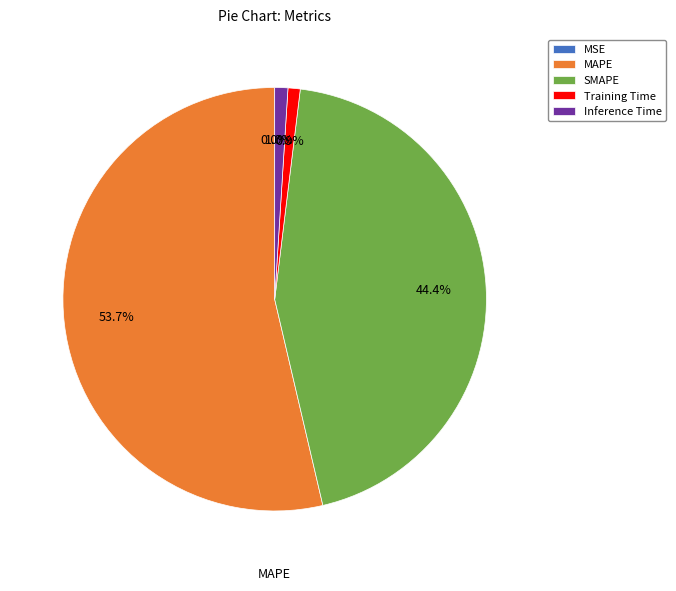

Is it true that SMAPE is 55% of the pie?

False